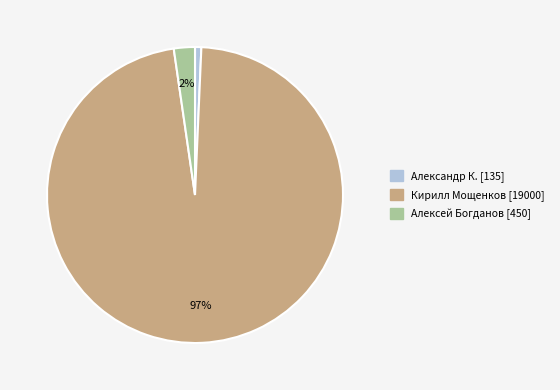

To the nearest percent, what percentage of the pie is Кирилл Мощенков?

97%